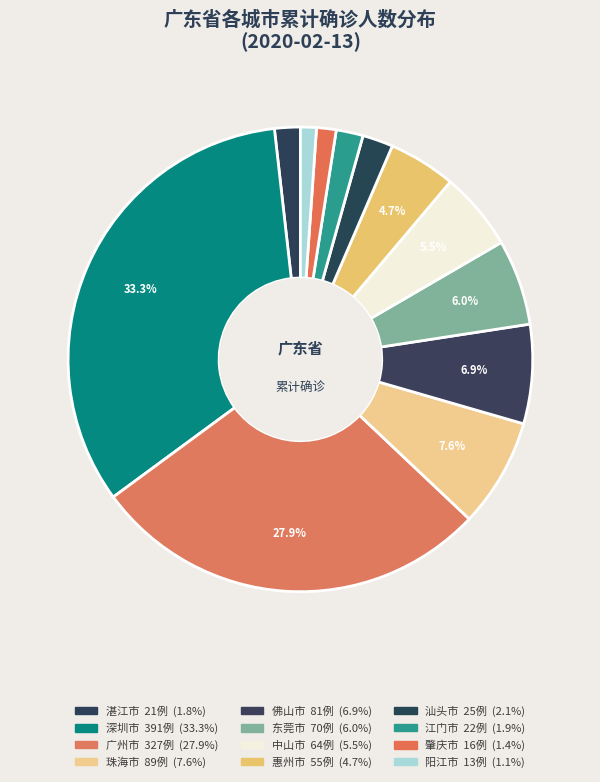

How many segments does this pie chart have?

12